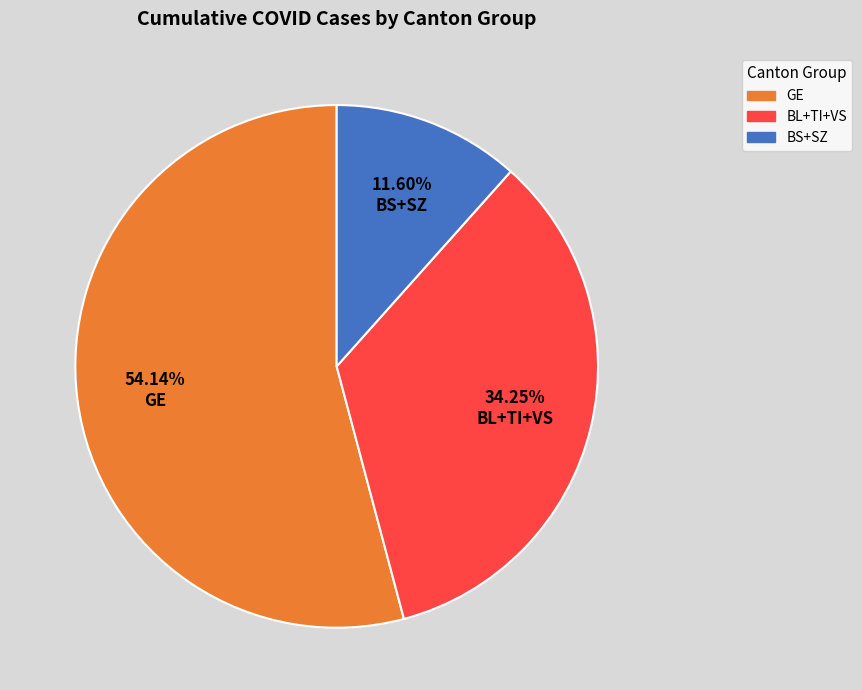

Count the number of slices in the pie.

3